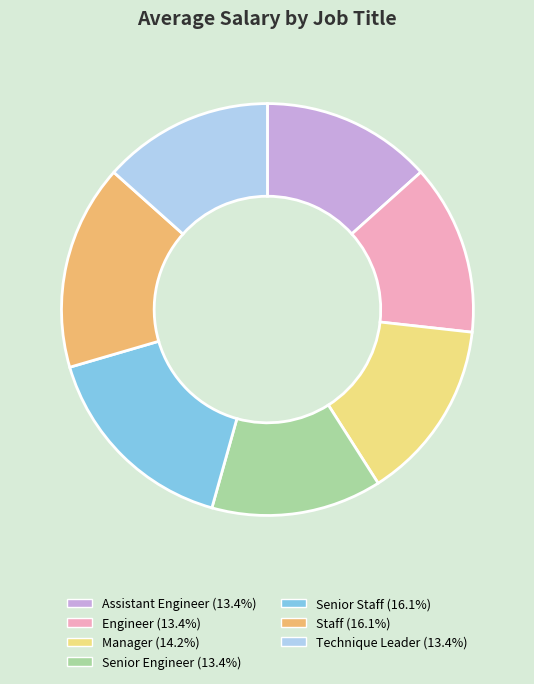

Does any single category account for the majority?

No